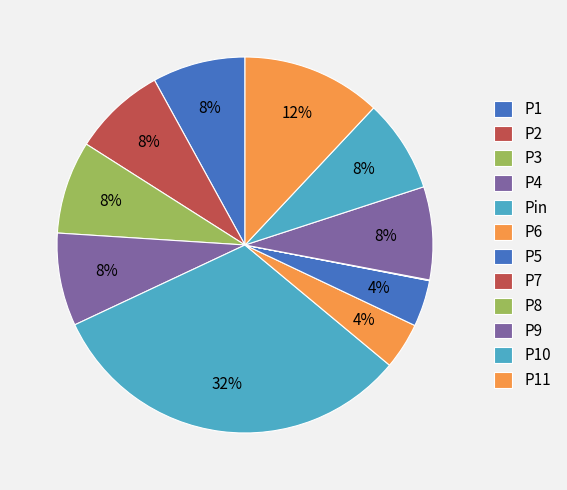

Is it true that P6 is 18% of the pie?

False